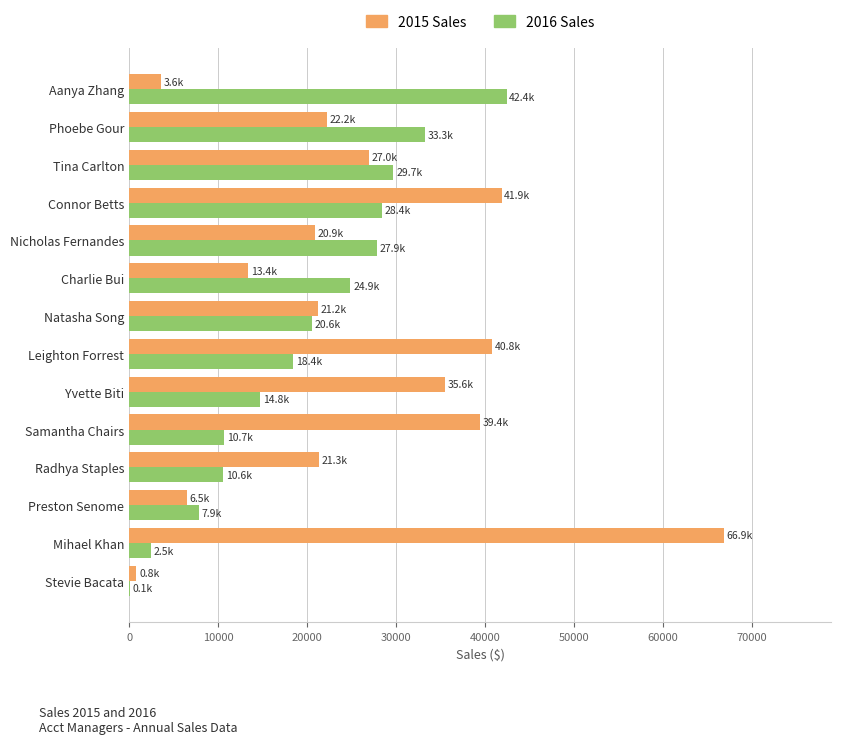

Between Radhya Staples and Tina Carlton, which series saw the biggest shift?

2016 Sales